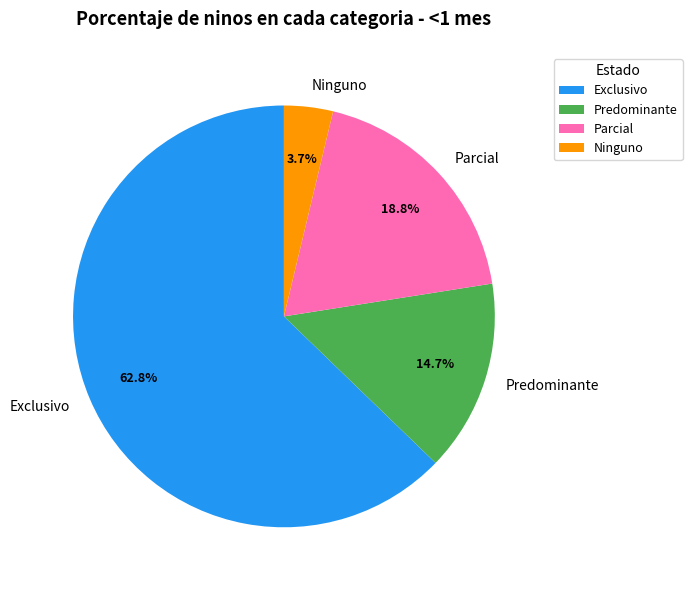

Does Ninguno account for over 50% of the chart?

No